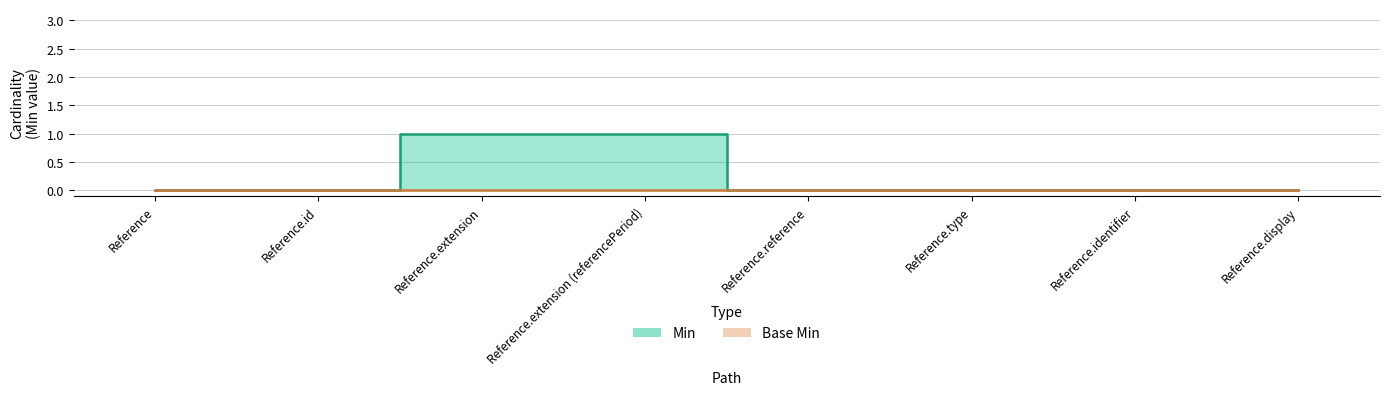

Which label corresponds to the largest value in the chart?

Reference.extension